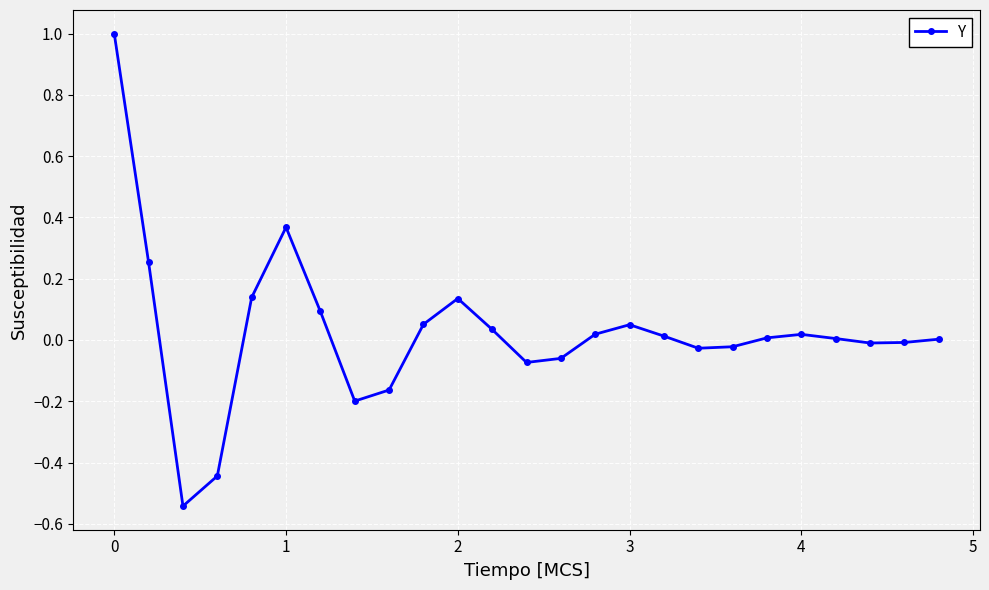

Does the chart display data point markers on the line(s)?

Yes